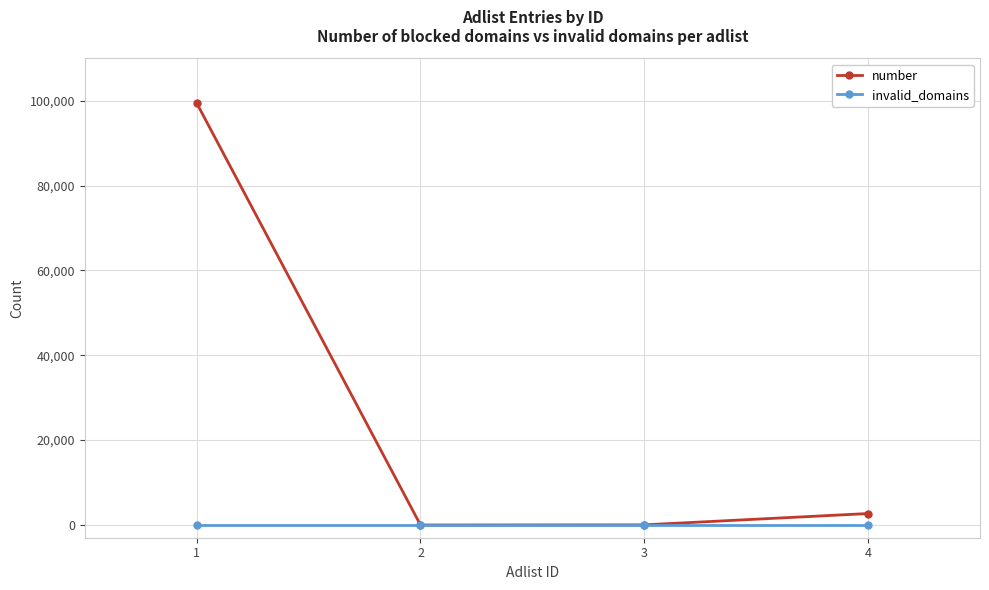

What are all the series names shown in the legend?

number, invalid_domains